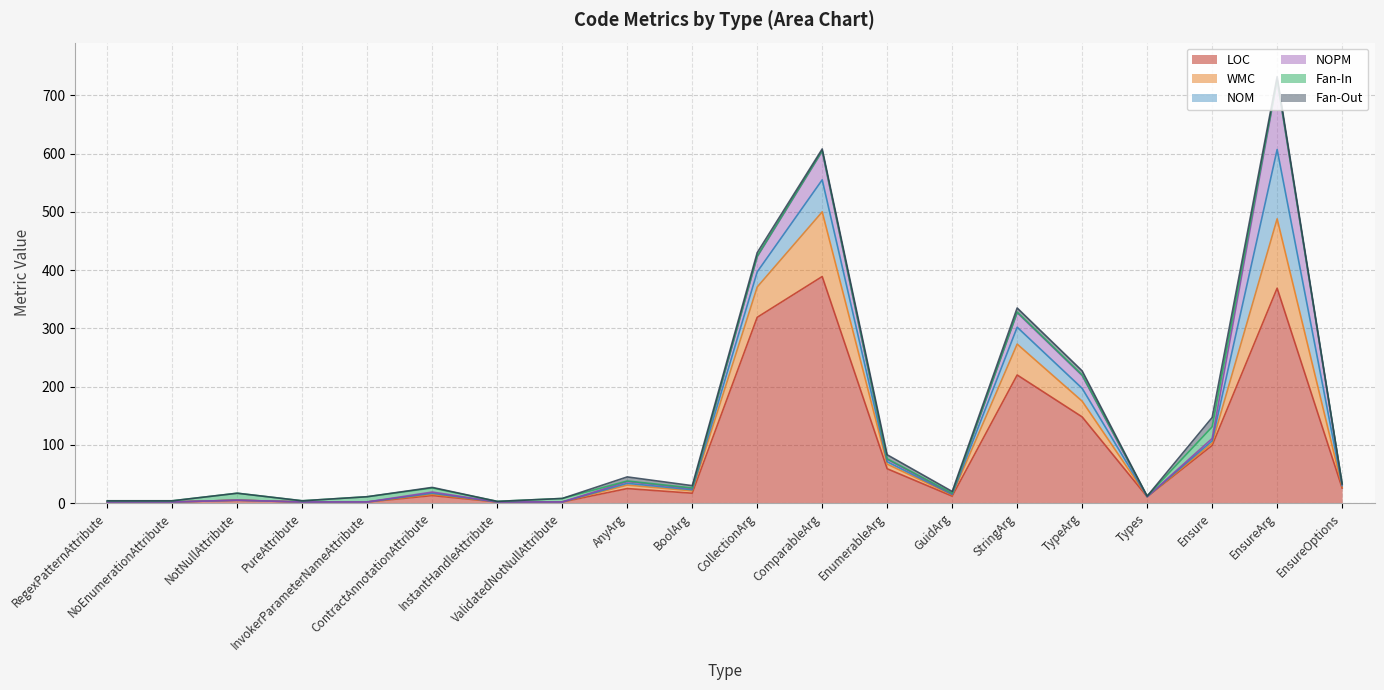

What is the label of the 6th point from the left?

ContractAnnotationAttribute